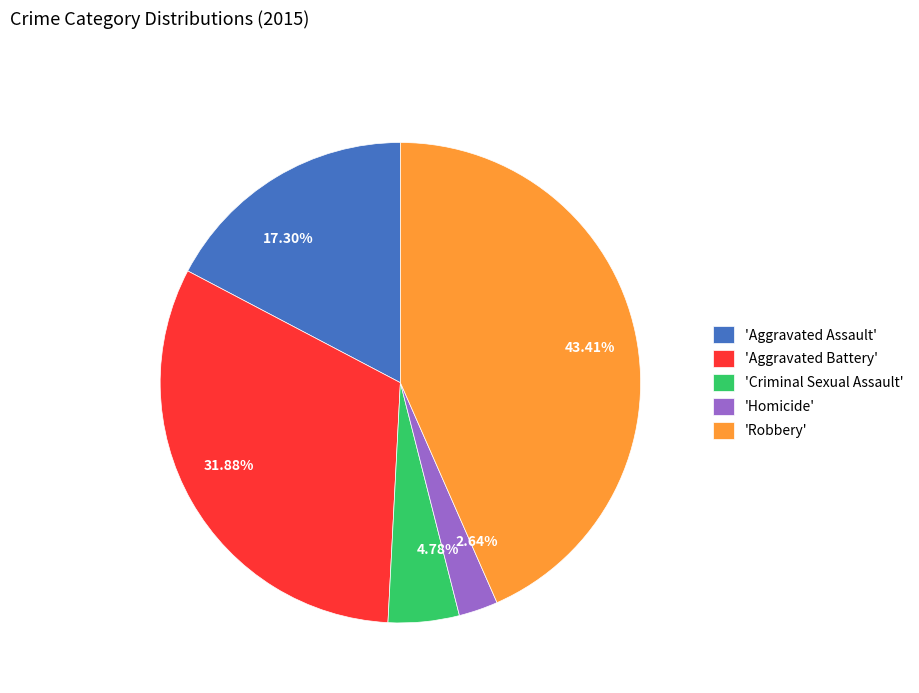

Approximately how many times larger is the value at 43.41% compared to 31.88%?

1.4